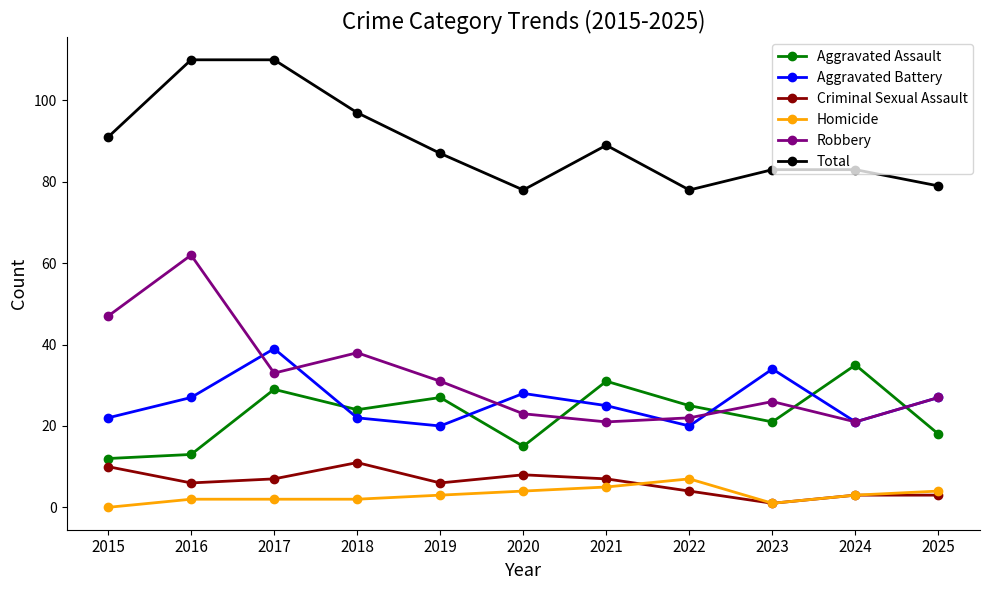

What is the value of the Aggravated Battery point at the 1st from the left?

22